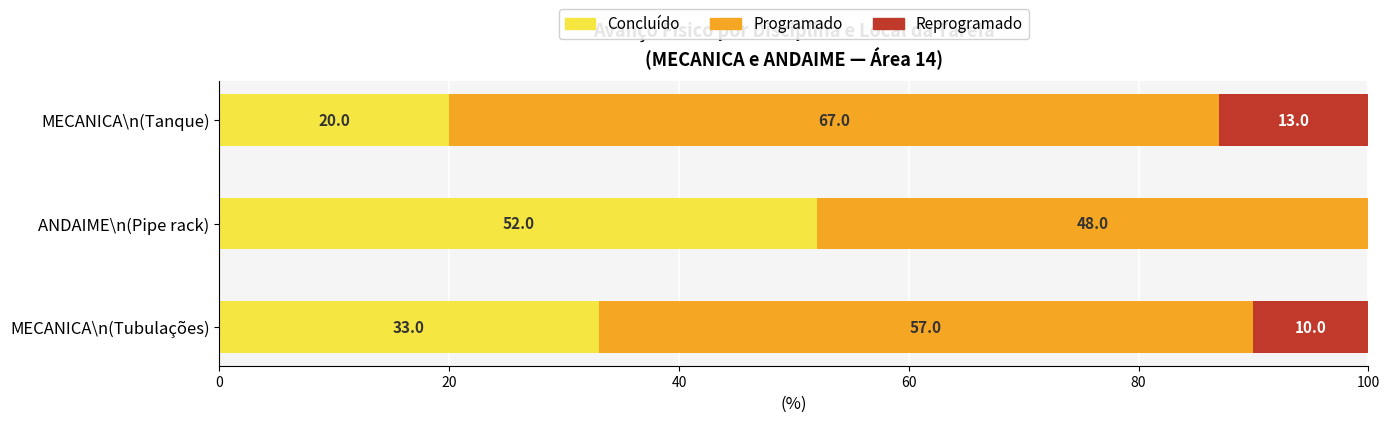

What is the total value across all series at MECANICA\n(Tubulações)?

100